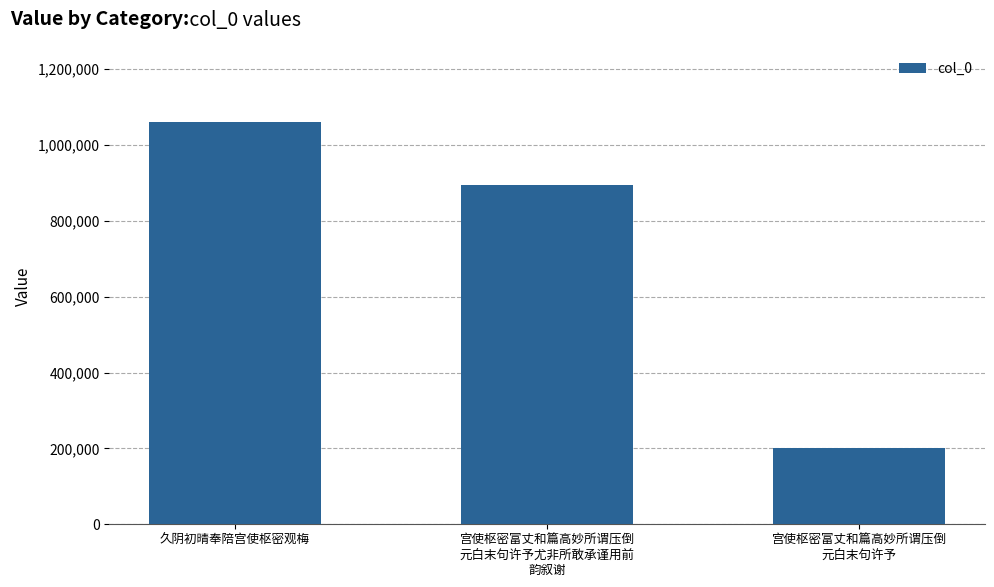

What position from the right is 宫使枢密富丈和篇高妙所谓压倒
元白末句许予尤非所敢承谨用前
韵叙谢?

2